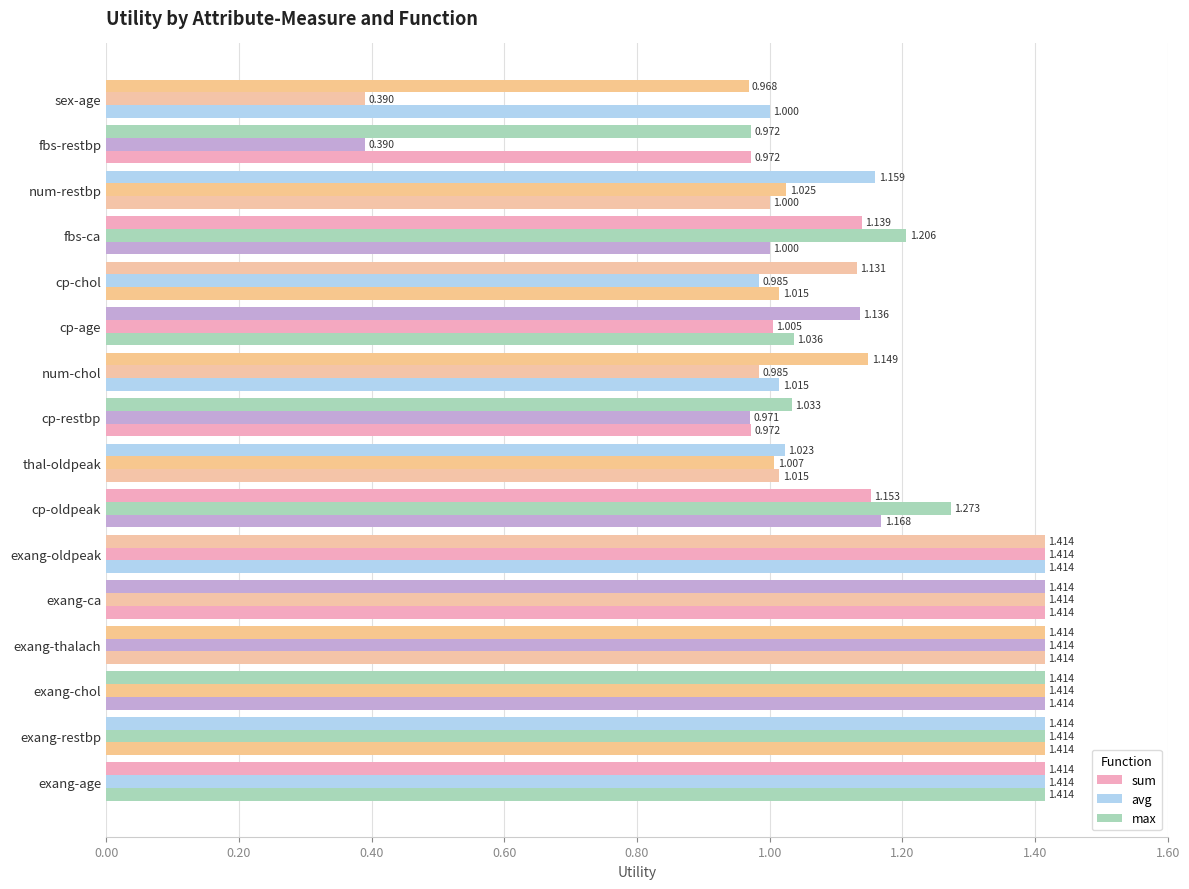

How many values in the avg series exceed 1?

11